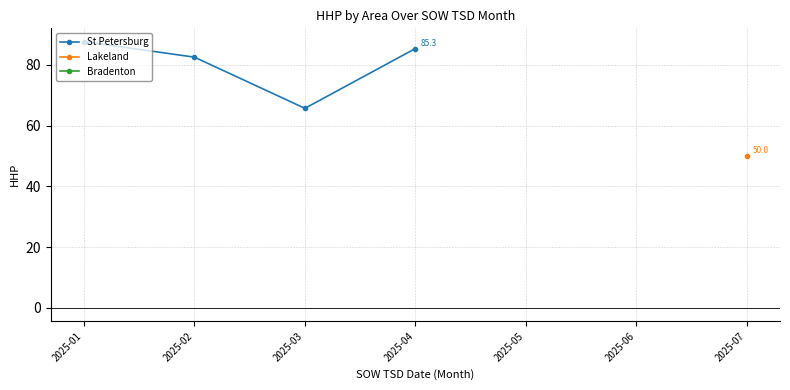

Which label corresponds to the smallest value in the chart?

2025-07